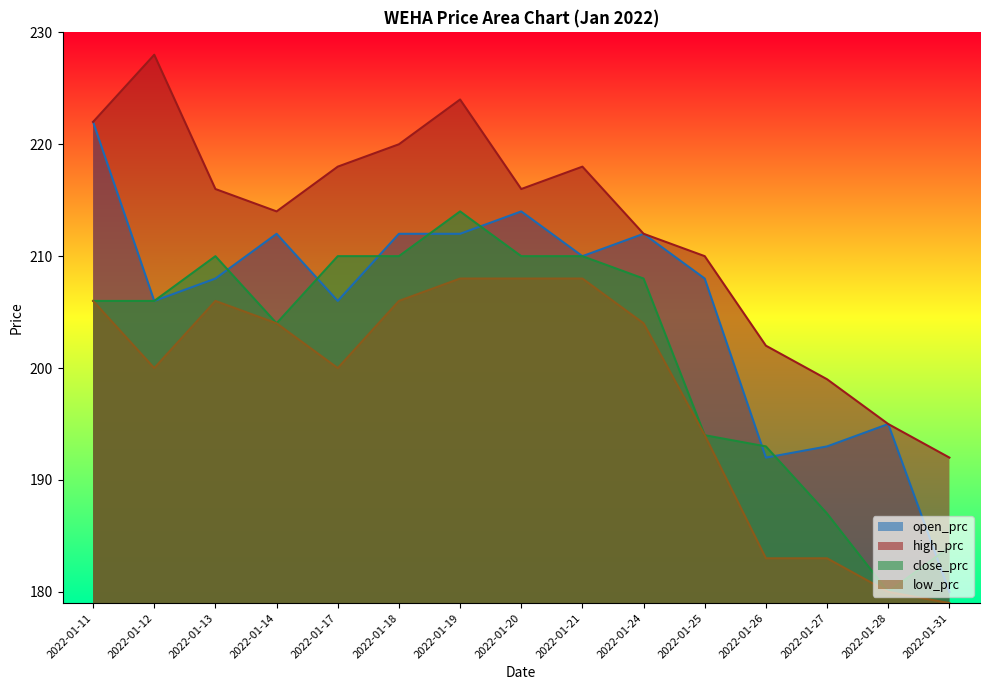

Reading left to right, transcribe all the data shown in this chart.

open_prc: 222	206	208	212	206	212	212	214	210	212	208	192	193	195	180
high_prc: 222	228	216	214	218	220	224	216	218	212	210	202	199	195	192
close_prc: 206	206	210	204	210	210	214	210	210	208	194	193	187	180	184
low_prc: 206	200	206	204	200	206	208	208	208	204	194	183	183	180	179